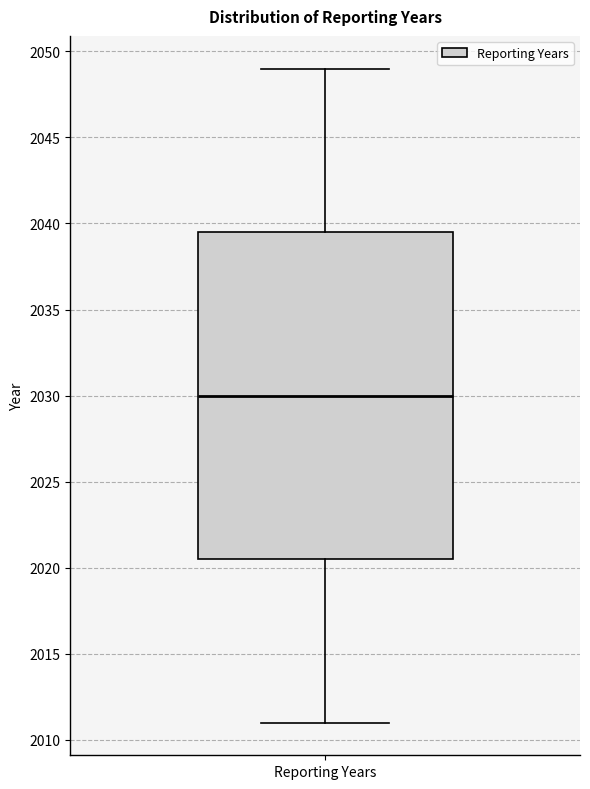

Transcribe this box plot: give where the median line is, the range the box spans, and where the two whiskers end, as read against the y-axis. The values are not printed on the chart, so give them approximately, as read against the axis.

median 2030.0, box 2020.5 to 2039.5, whiskers 2011.0 to 2049.0